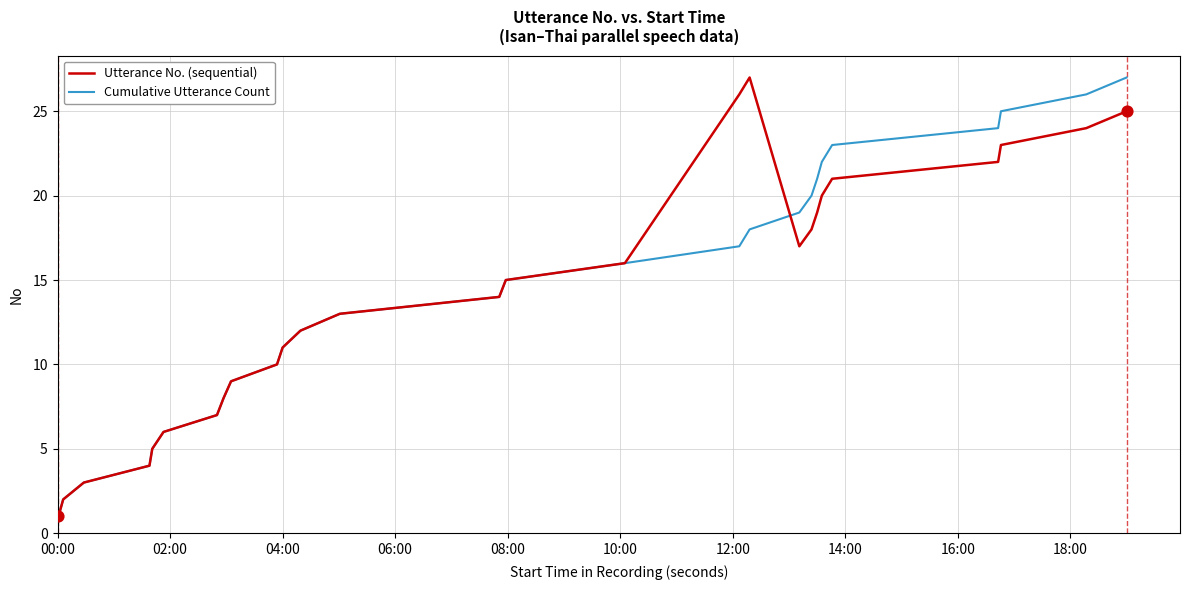

What is the highest value of the Cumulative Utterance Count series?

27